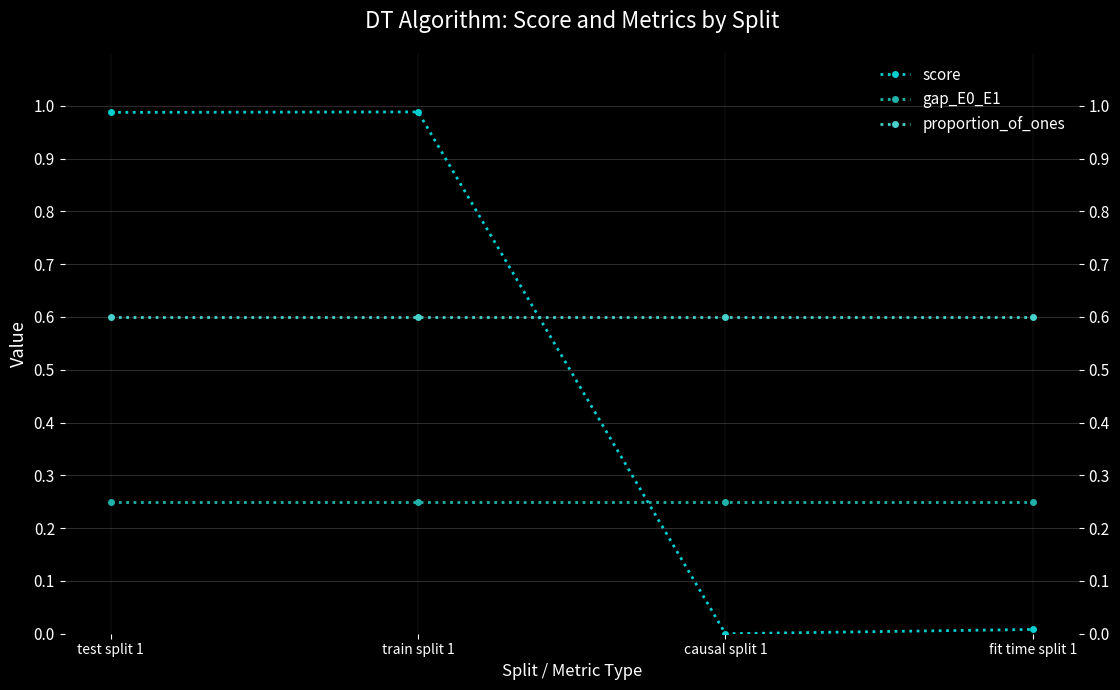

Where is score nearest to the value 0?

causal split 1